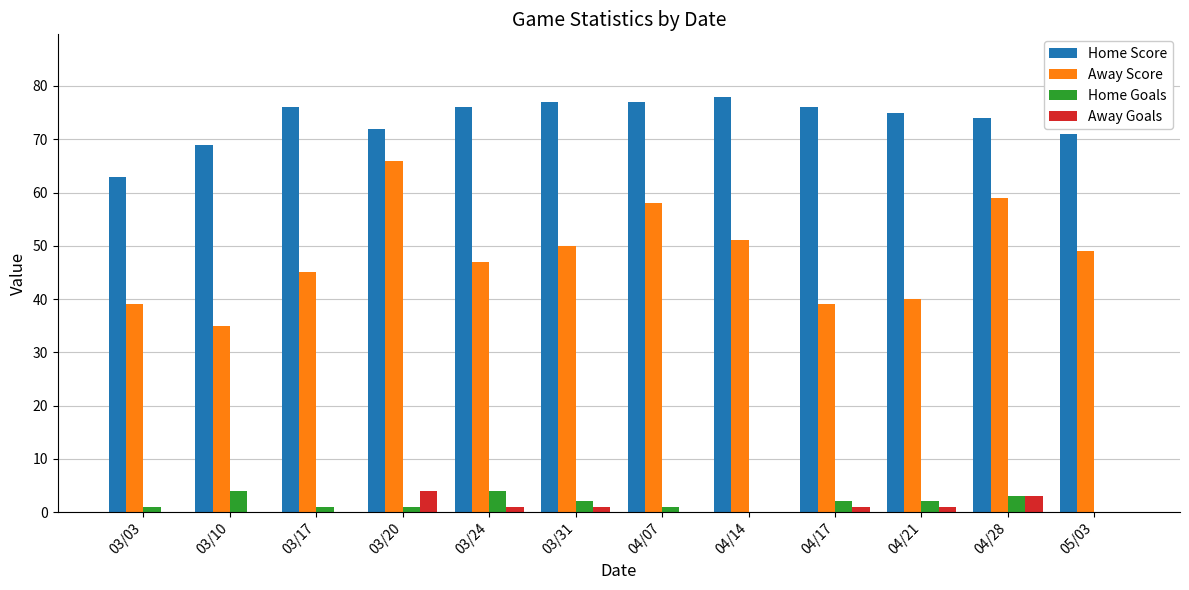

Which series changed the most between 03/03 and 04/17?

Home Score